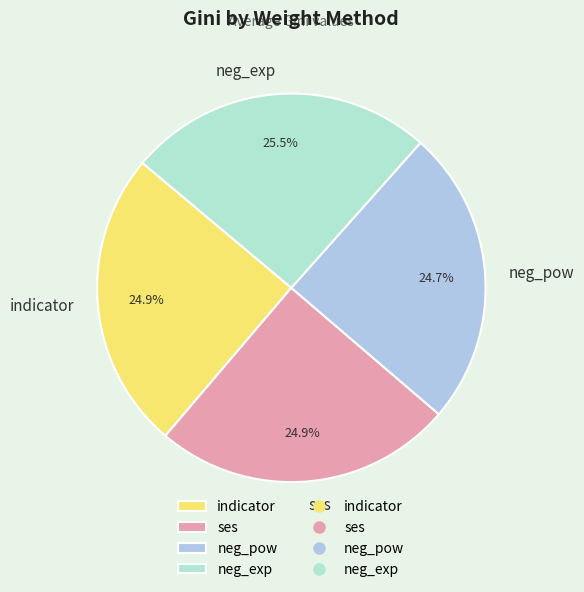

Which slice is the largest?

neg_exp